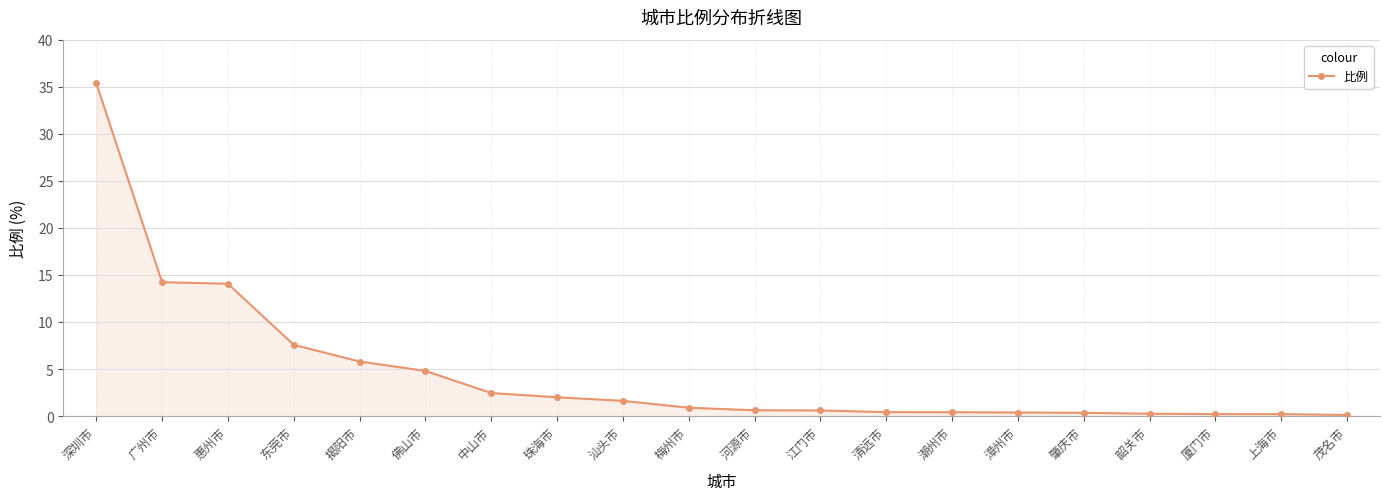

Which label corresponds to the largest value in the chart?

深圳市